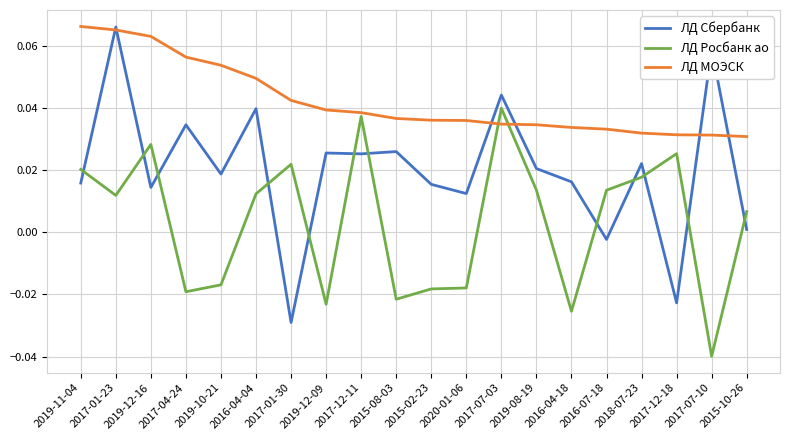

Between 2019-12-16 and 2016-04-18, which series saw the biggest shift?

ЛД Росбанк ао